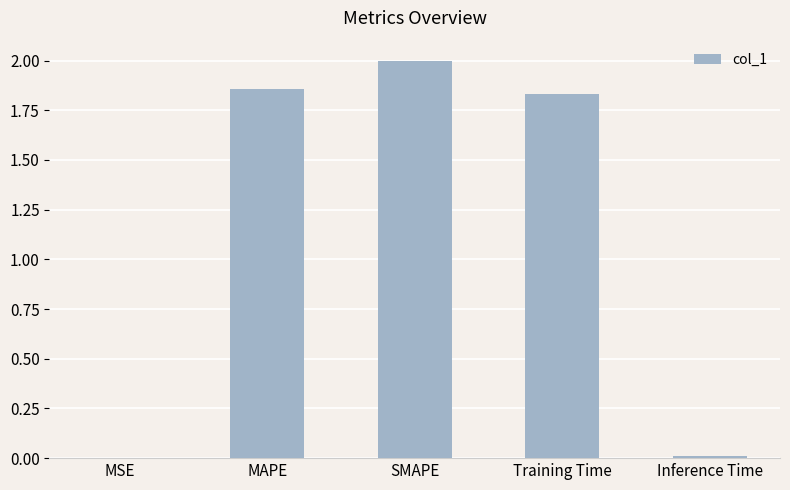

The value at MSE is 0.0. True or false?

True